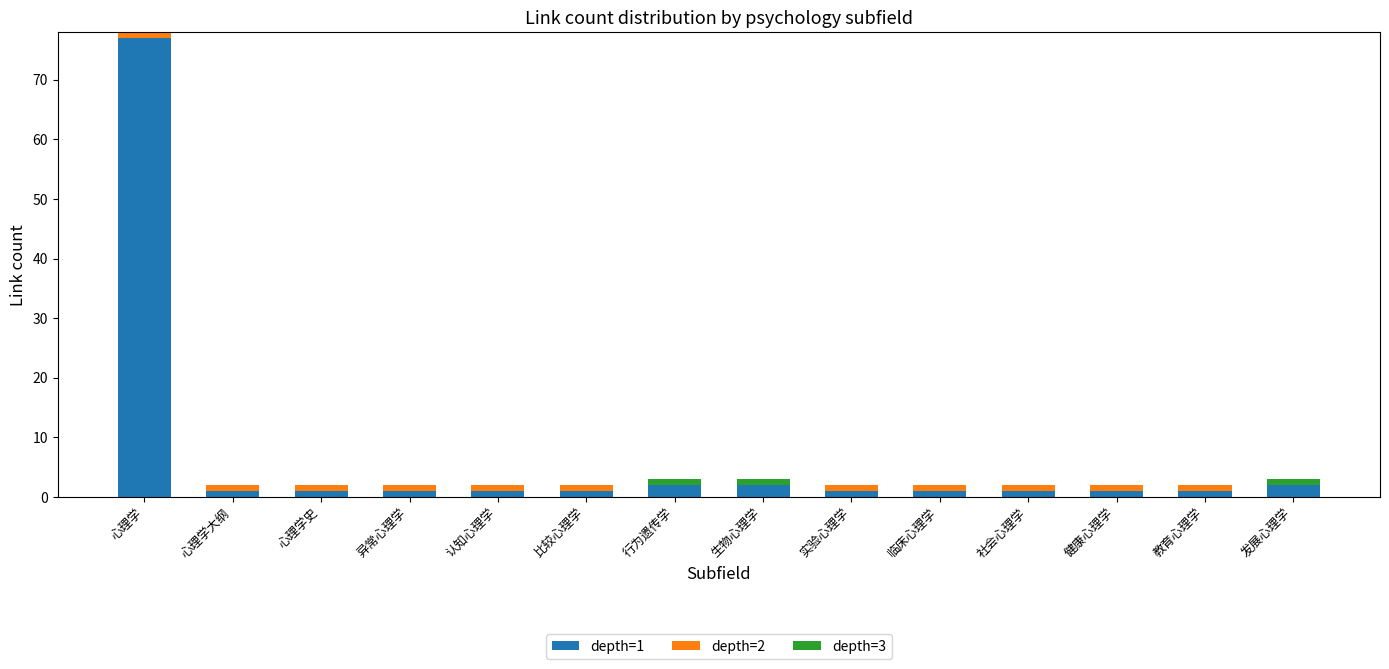

At which category is the sum across all series the highest?

心理学